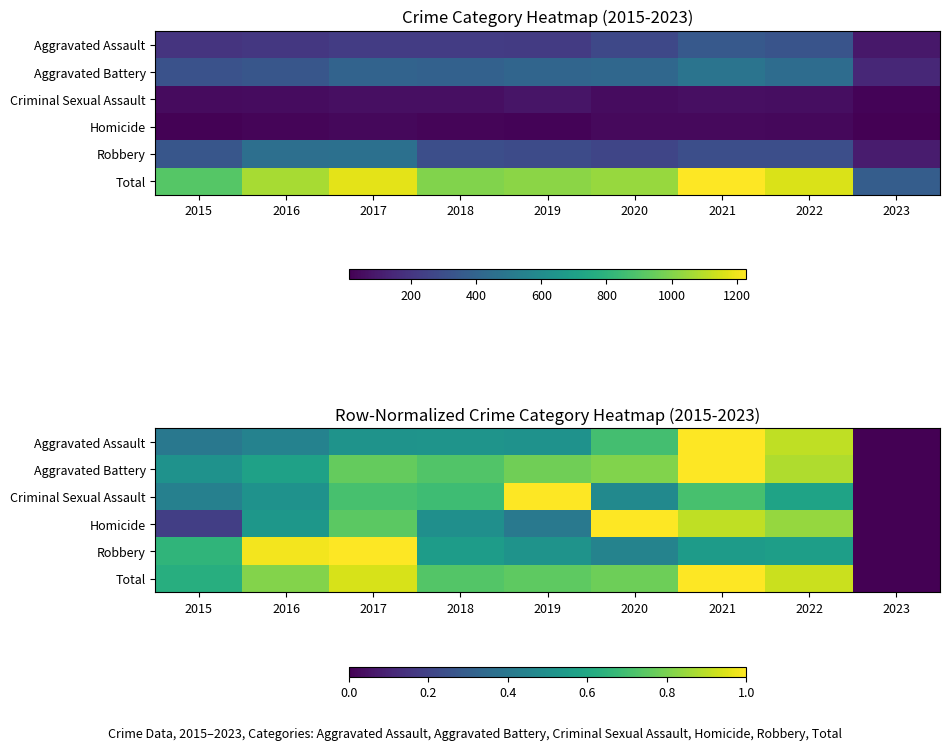

Between 2017 and 2022, which series saw the biggest shift?

Robbery